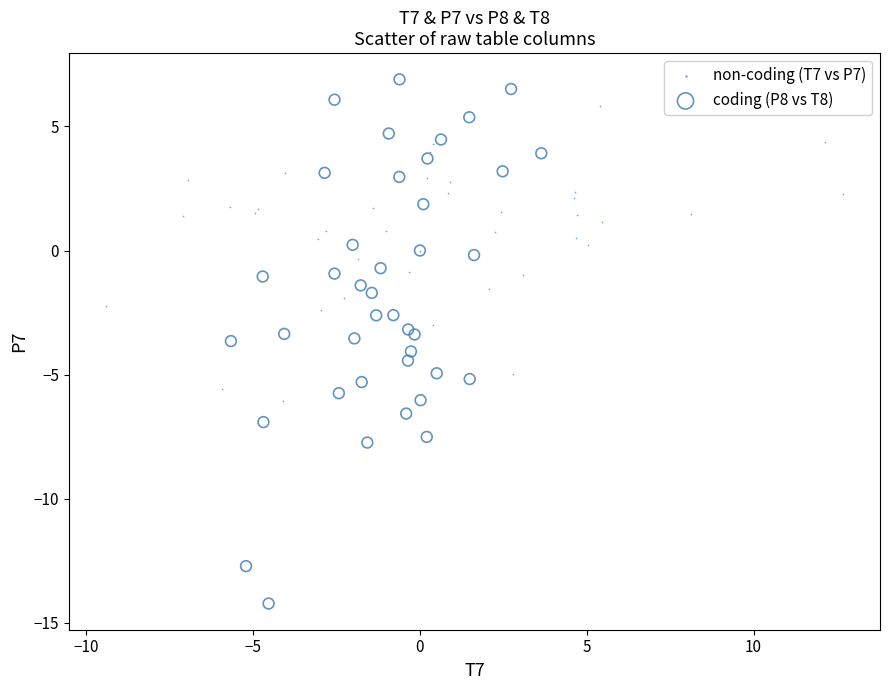

Which series contains the highest Y value?

coding (P8 vs T8)